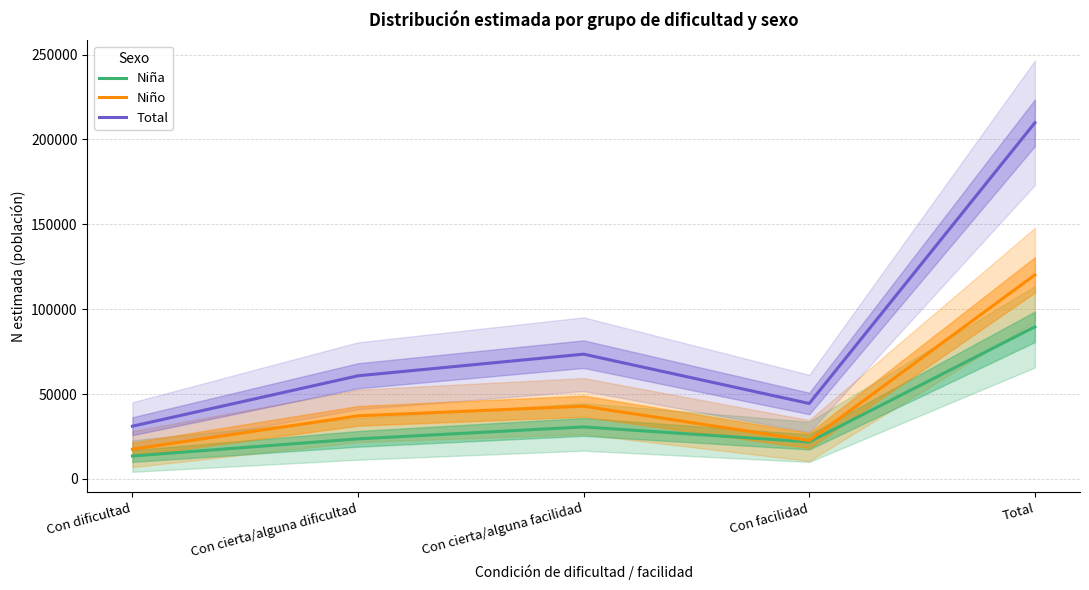

What is the total value across all series at Con cierta/alguna dificultad?

121576